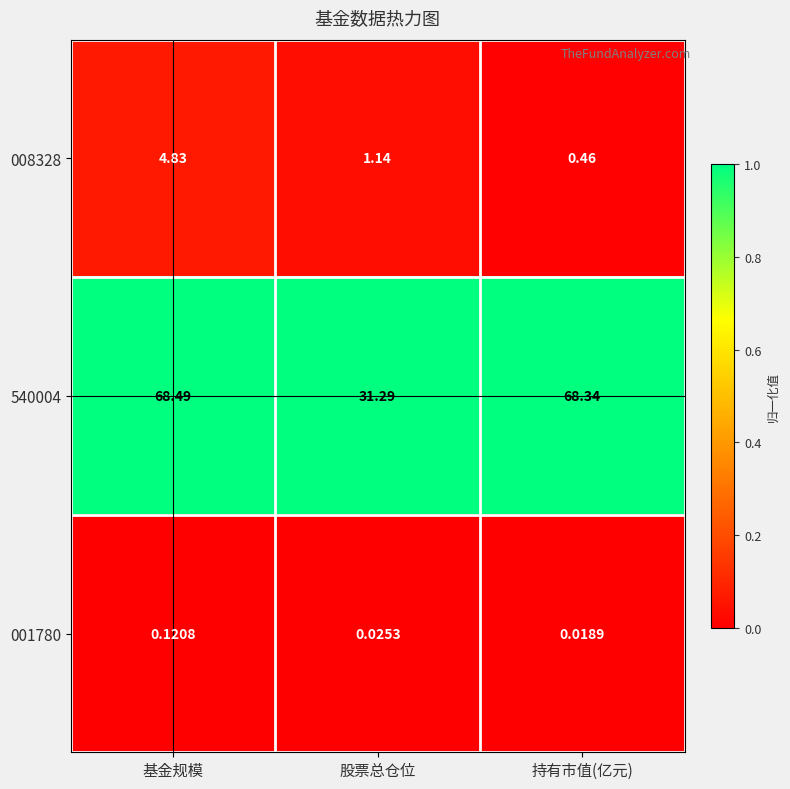

Which label corresponds to the largest value in the chart?

基金规模